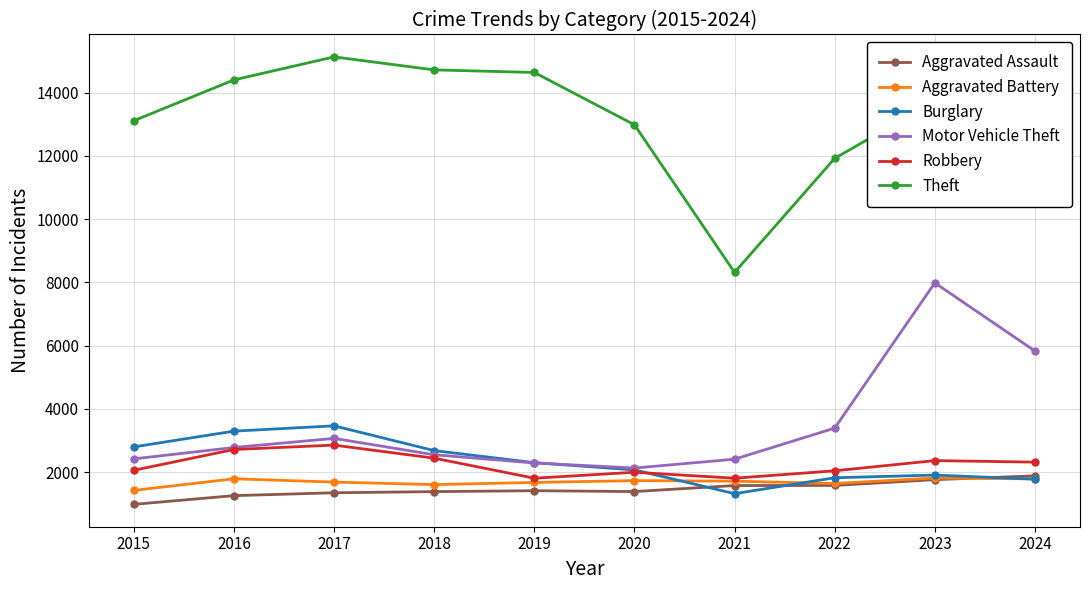

True or false: Aggravated Battery and Theft intersect in this chart.

False